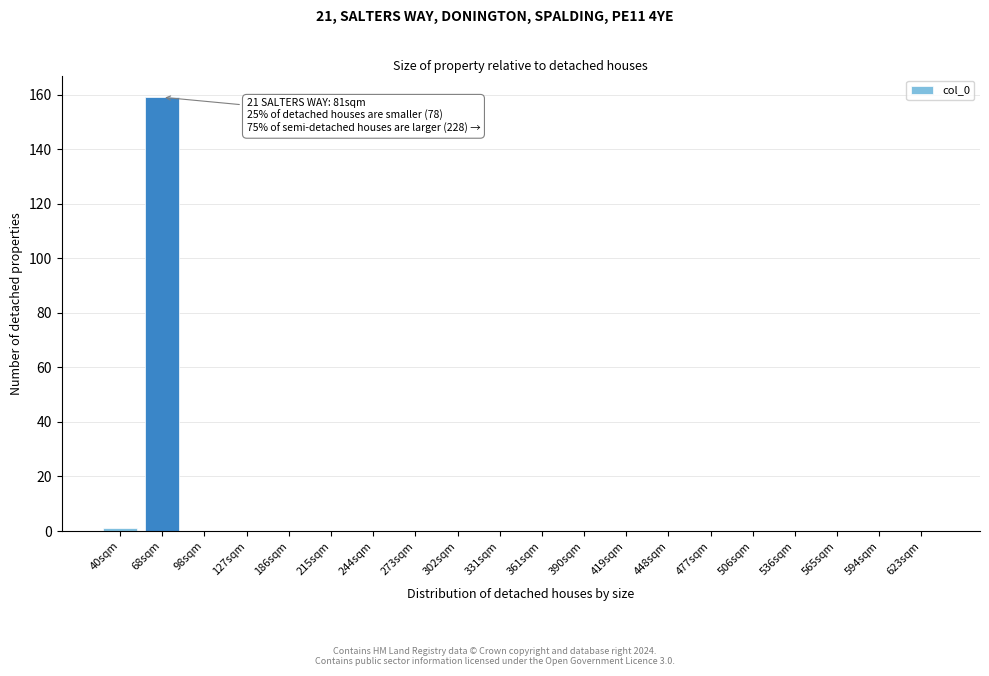

Reading left to right, list all the values displayed in this chart.

40sqm=1	68sqm=159	98sqm=0	127sqm=0	186sqm=0	215sqm=0	244sqm=0	273sqm=0	302sqm=0	331sqm=0	361sqm=0	390sqm=0	419sqm=0	448sqm=0	477sqm=0	506sqm=0	536sqm=0	565sqm=0	594sqm=0	623sqm=0